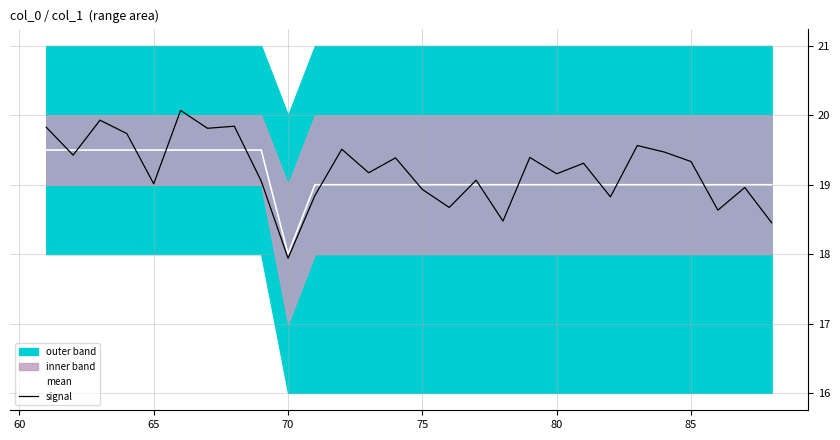

What is the minimum value for mean?

18.0